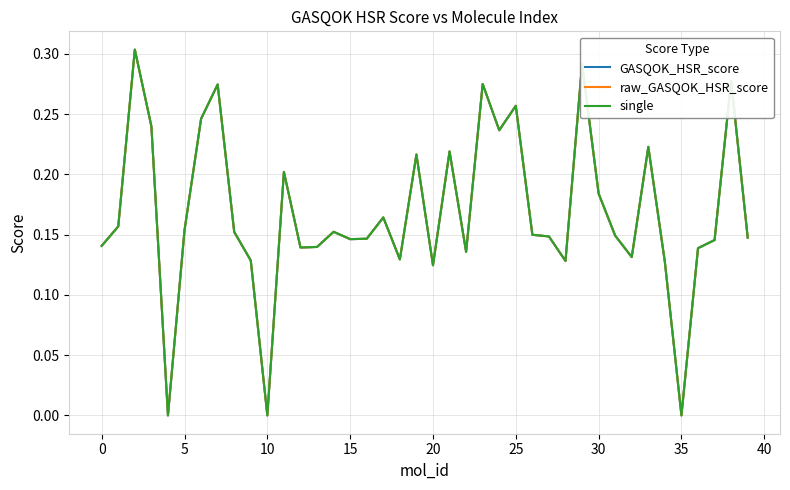

Does the chart have visible grid lines?

Yes